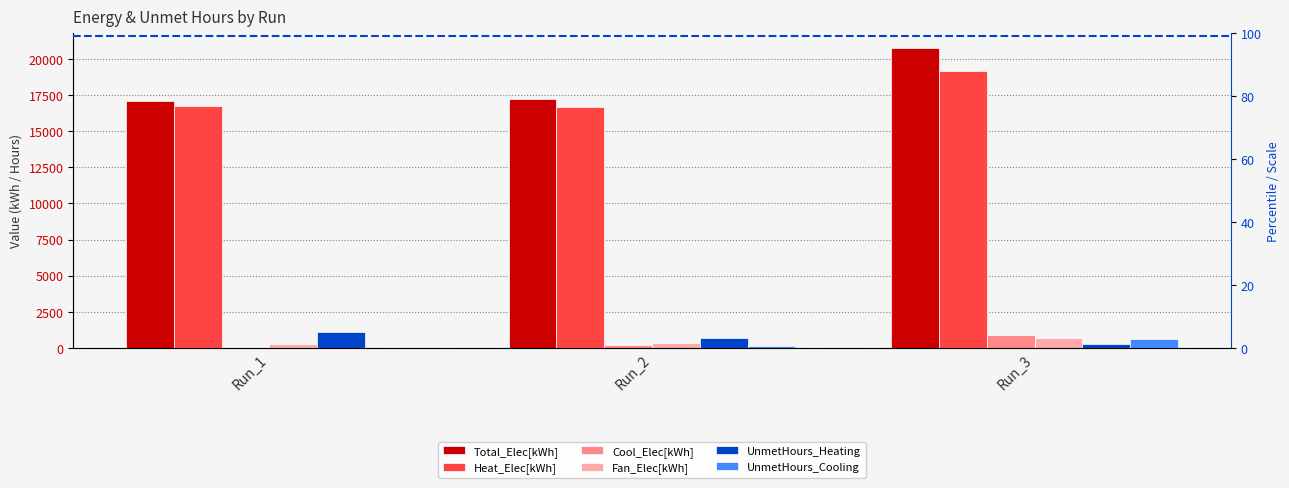

How many bars are there in each group?

6